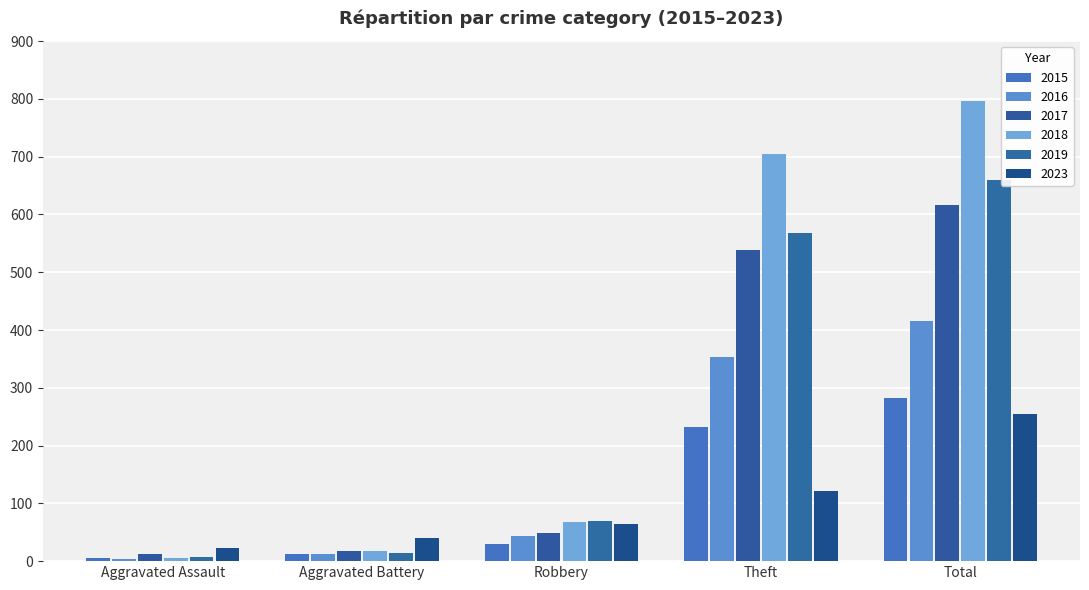

What is the difference between the highest and lowest values at Robbery?

39